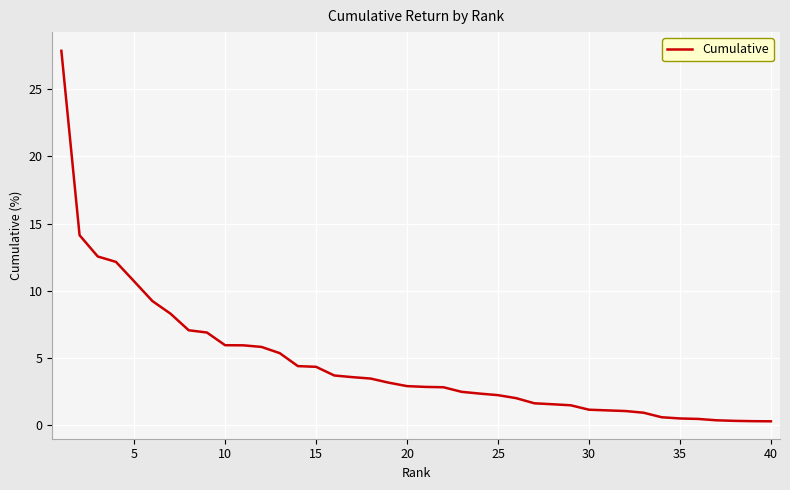

What is the greatest value displayed?

27.9